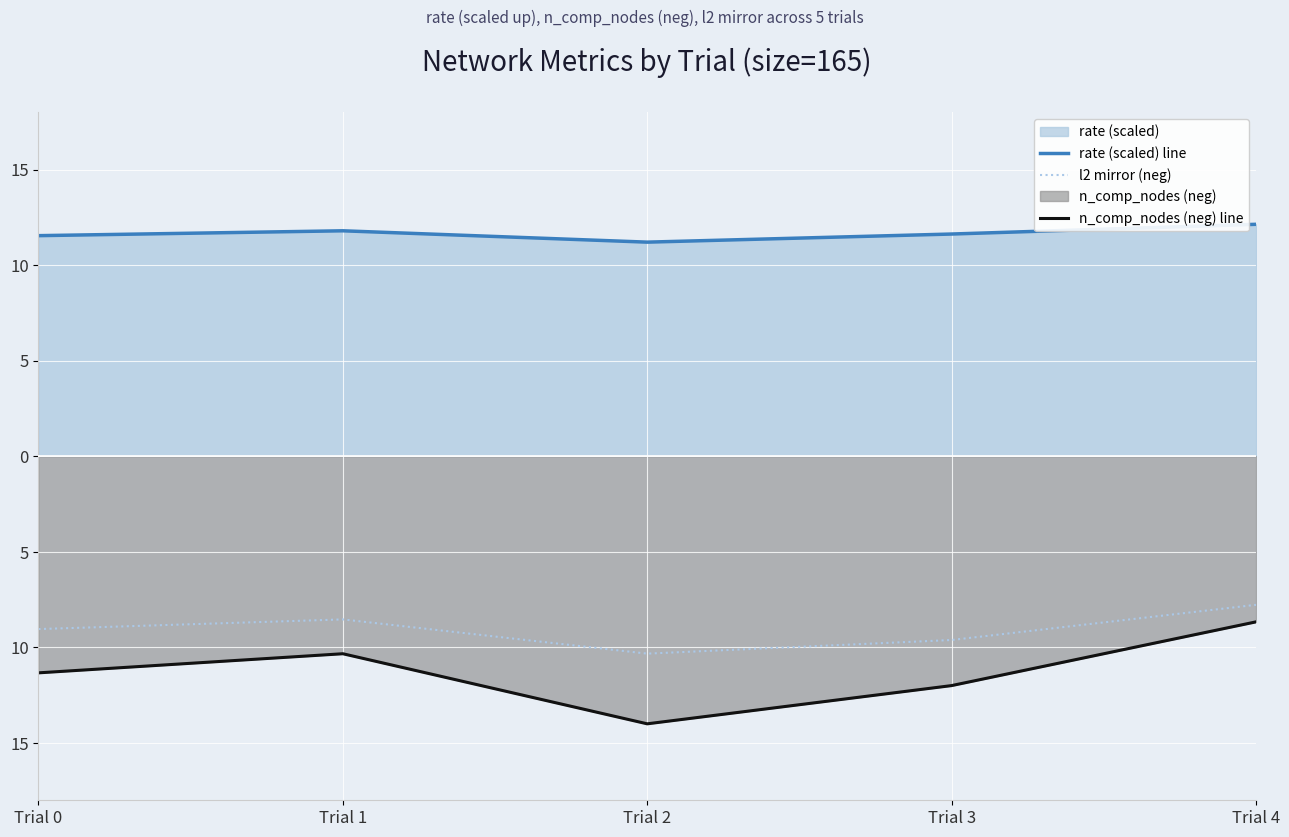

Reading right to left, list all the values displayed in this chart.

rate (scaled) line: 12.1	11.6	11.2	11.8	11.5
l2 mirror (neg): -7.8	-9.6	-10.3	-8.5	-9.0
n_comp_nodes (neg) line: -8.7	-12.0	-14.0	-10.3	-11.3